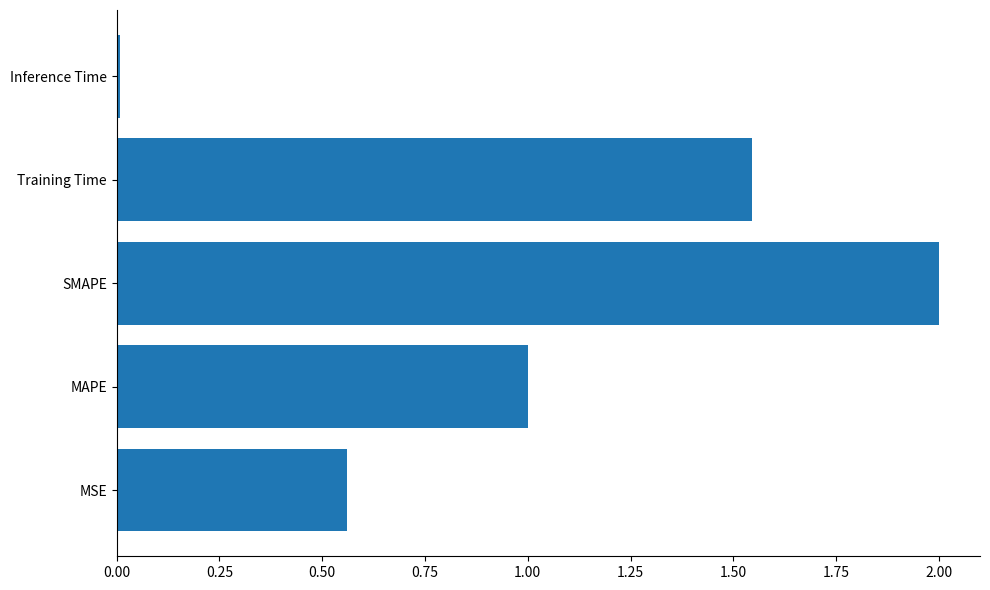

What is the sum of all values?

5.1